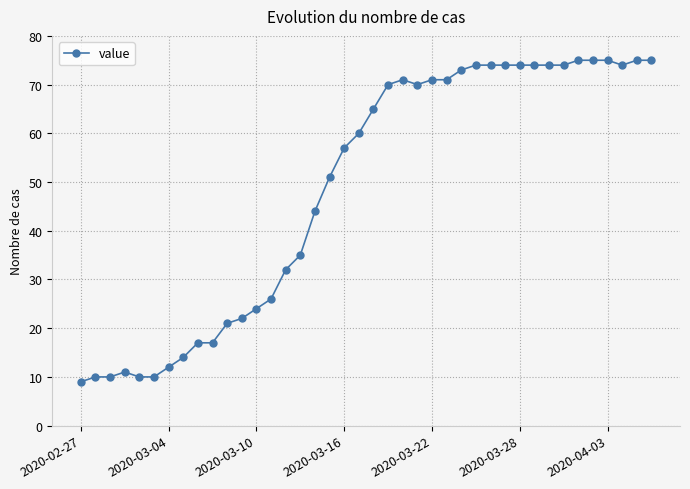

How many lines are shown in the chart?

1